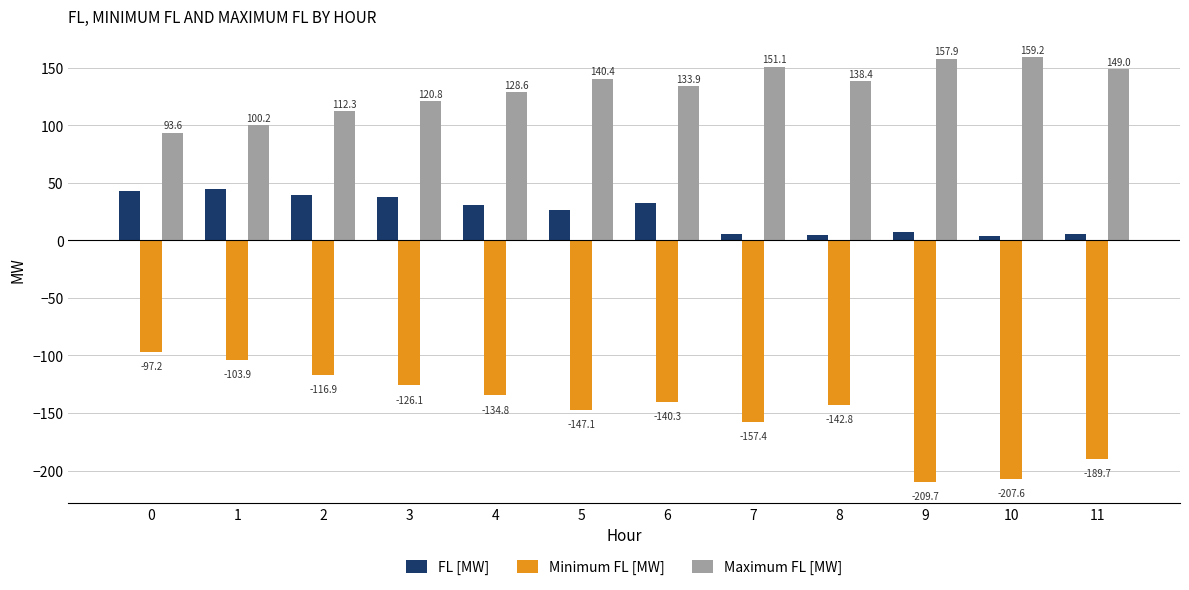

What is the spread (max minus min) of values at 5?

287.5